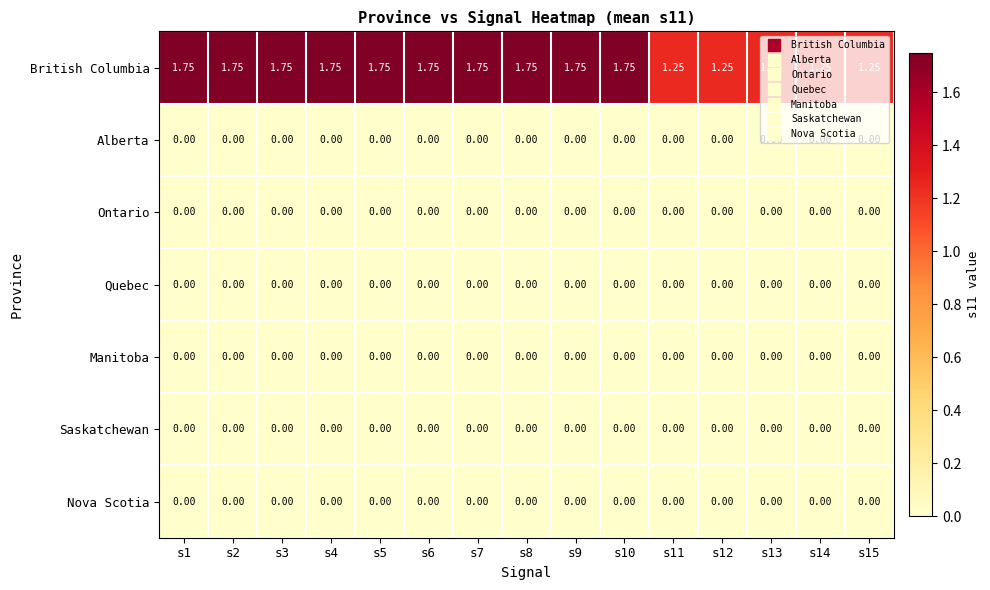

Which series has the largest total across all categories?

British Columbia